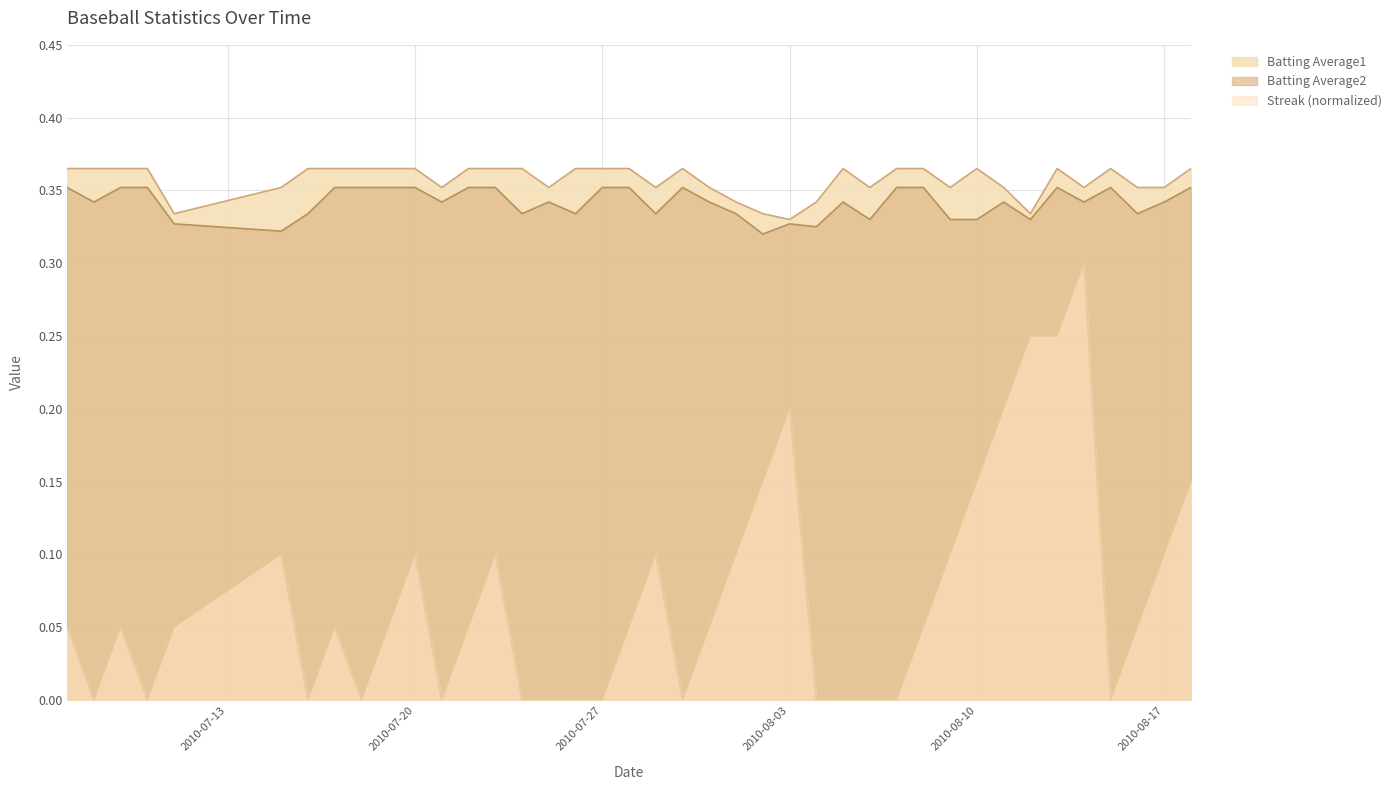

At which category is the sum across all series the highest?

2010-08-14